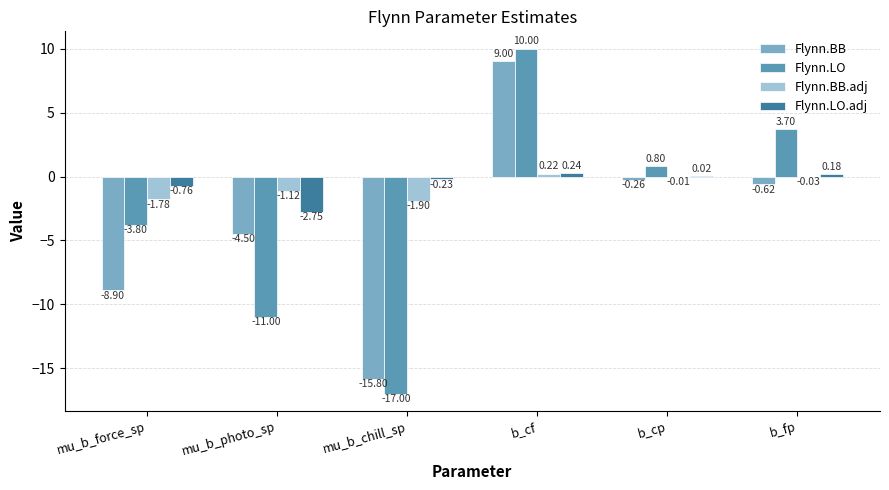

Which label corresponds to the largest value in the chart?

b_cf